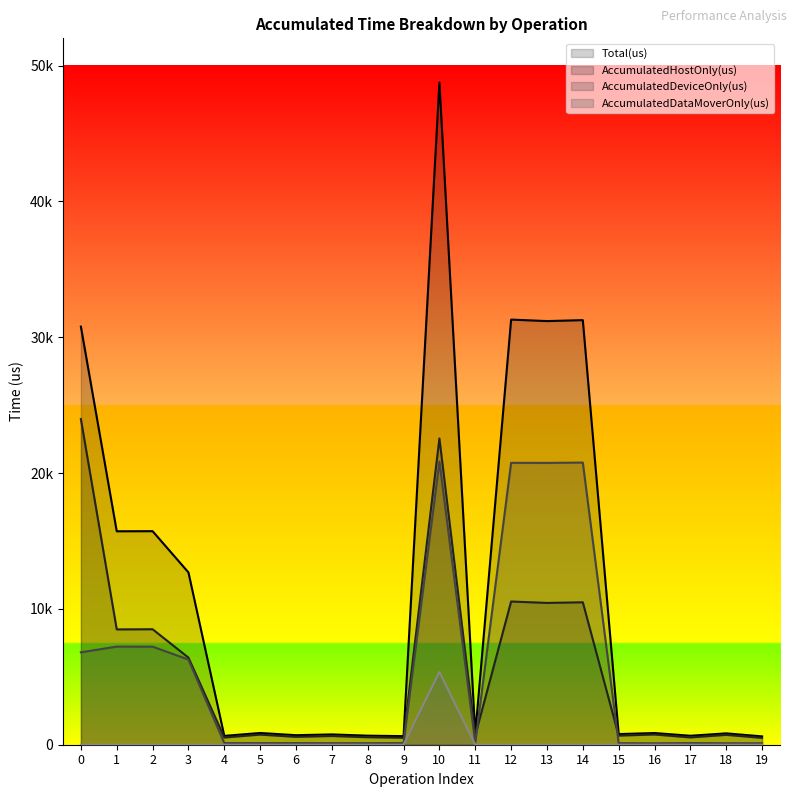

True or false: AccumulatedDataMoverOnly(us) and AccumulatedHostOnly(us) intersect in this chart.

False